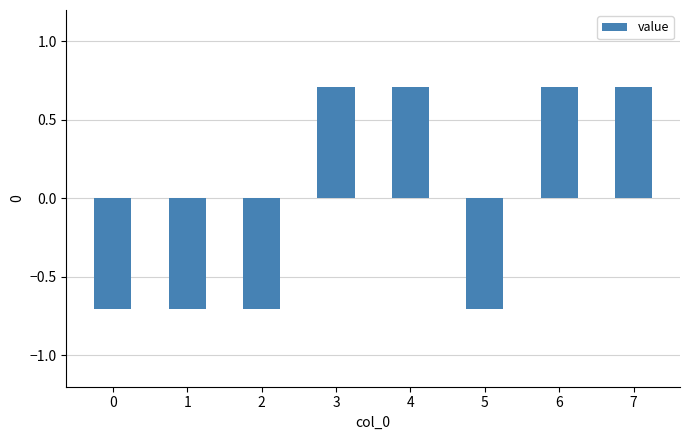

What is the difference between the second highest and minimum values?

1.4